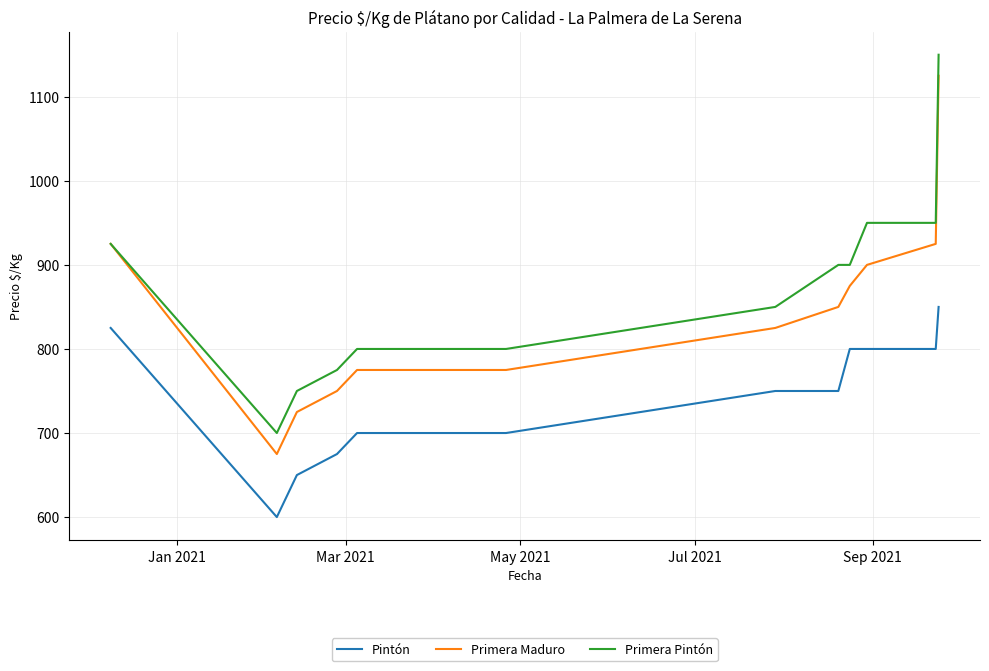

Which series has the largest total across all categories?

Primera Pintón